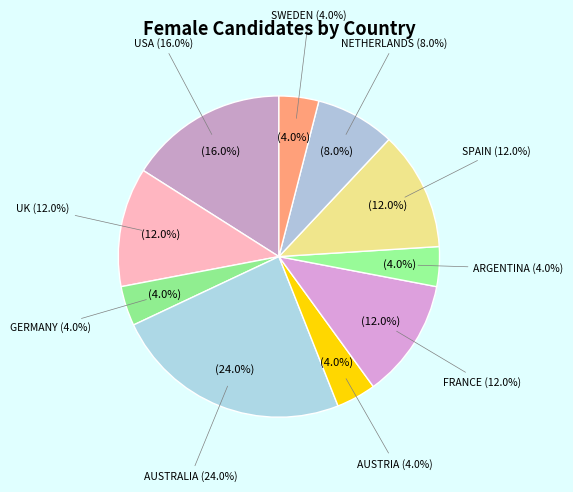

True or false: GERMANY accounts for 1% of the total.

False